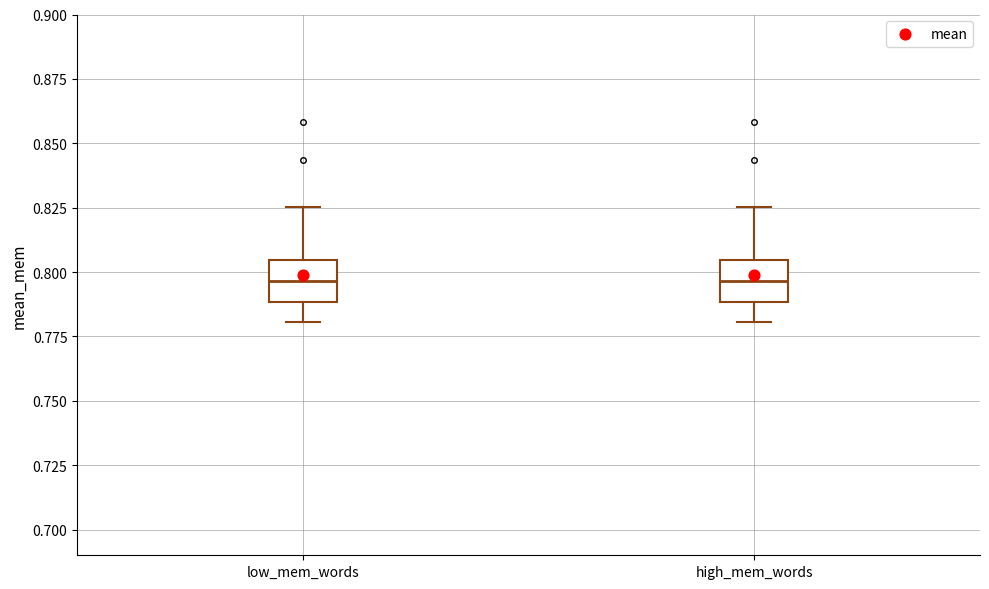

Reading left to right, transcribe this box plot: for each box, give where its median line is, the range the box spans, and where its two whiskers end, as read against the y-axis. The values are not printed on the chart, so give them approximately, as read against the axis.

low_mem_words: median 0.795, box 0.790 to 0.805, whiskers 0.780 to 0.825
high_mem_words: median 0.795, box 0.790 to 0.805, whiskers 0.780 to 0.825